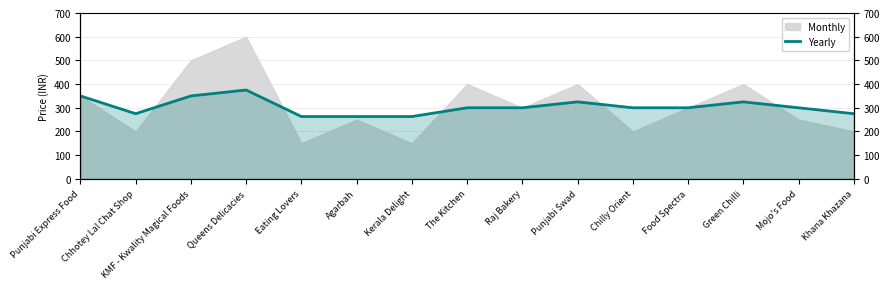

At which category does the chart reach its peak across all series?

Queens Delicacies